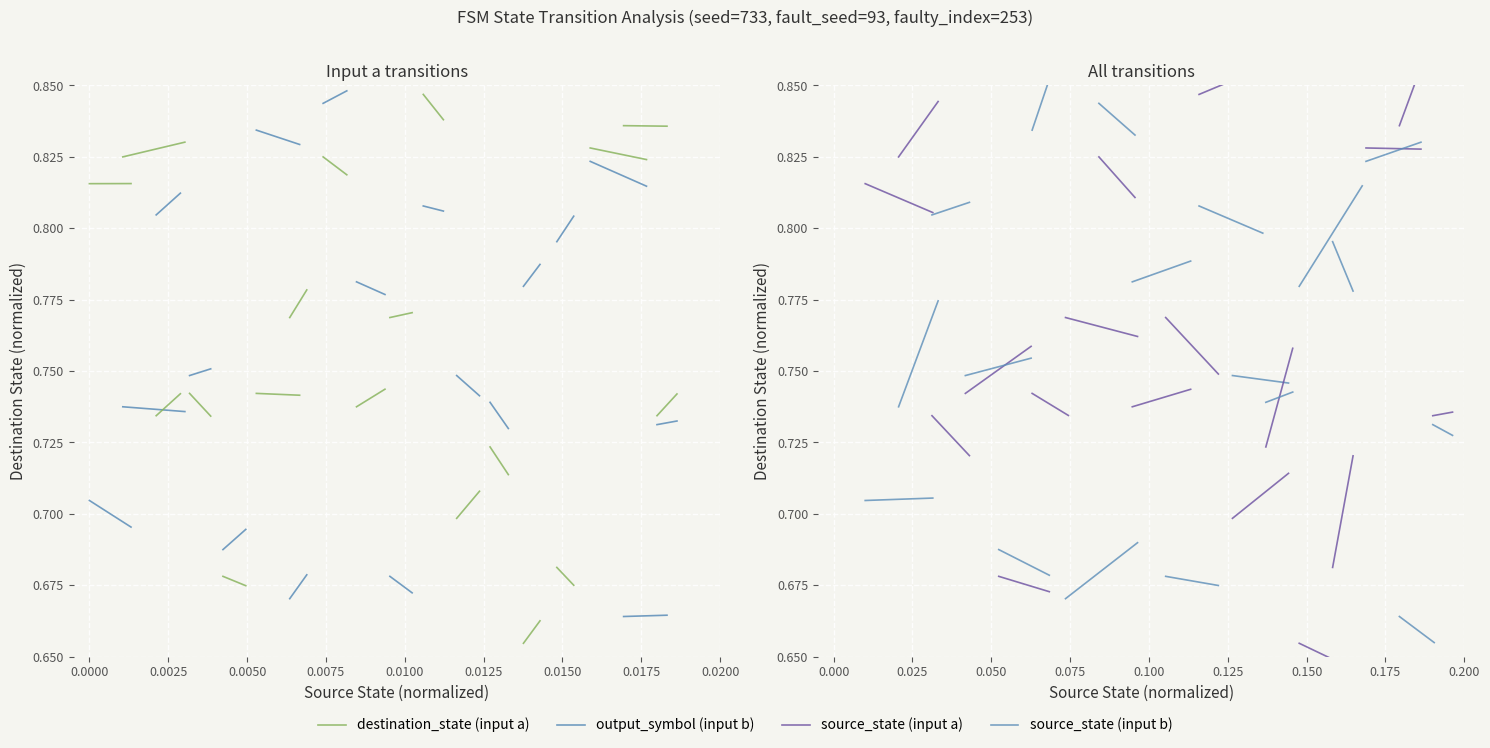

What is the average value of the source_state (input b) series?

0.7